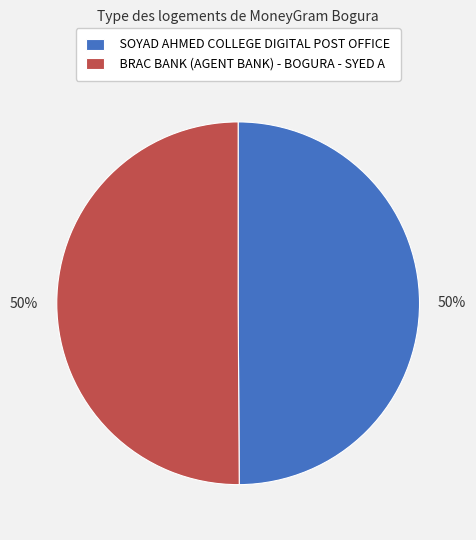

True or false: BRAC BANK (AGENT BANK) - BOGURA - SYED A accounts for 44% of the total.

False